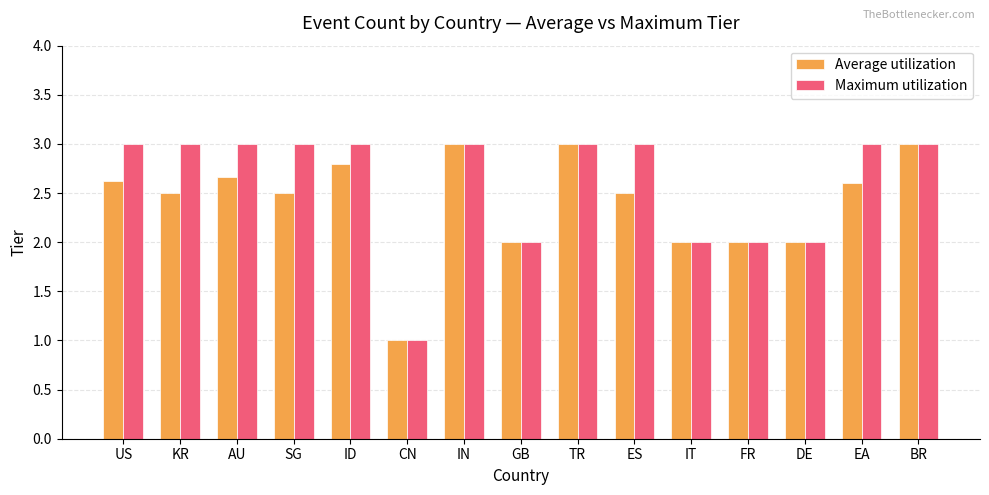

What is the sum of the Maximum utilization values at FR and US?

5.0